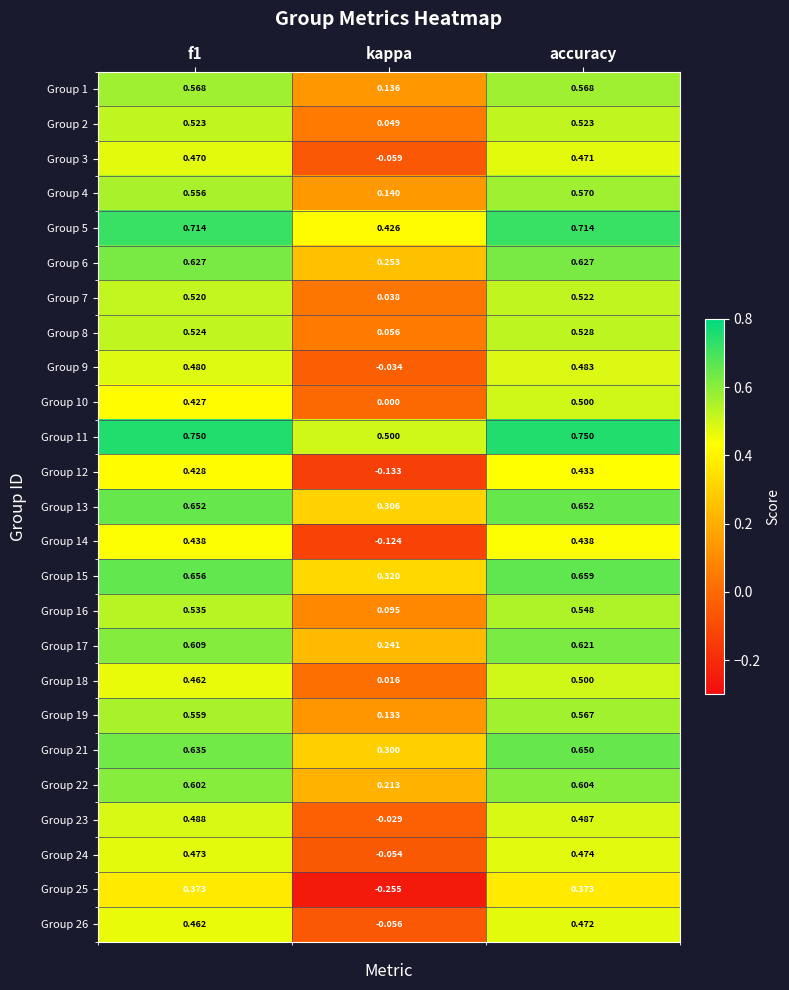

Which series has the largest total across all categories?

Group 11